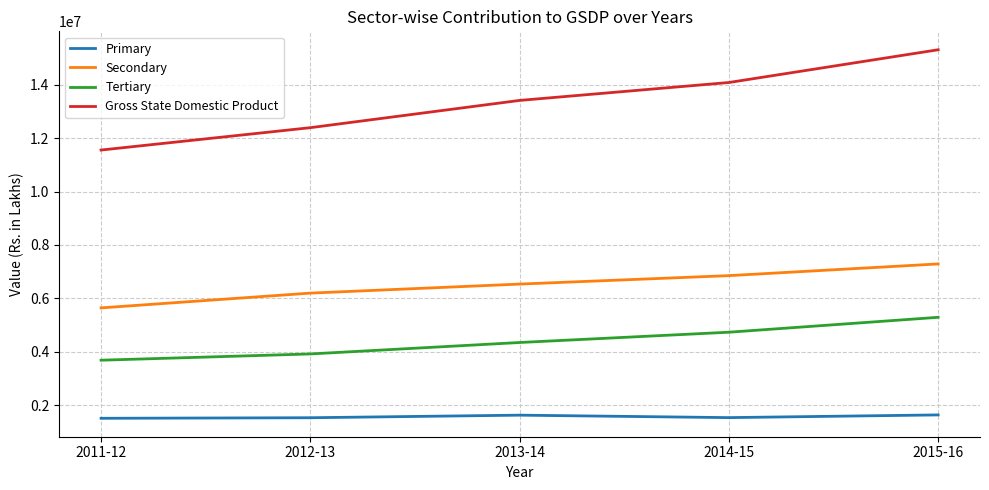

What is the average value of the Tertiary series?

4399307